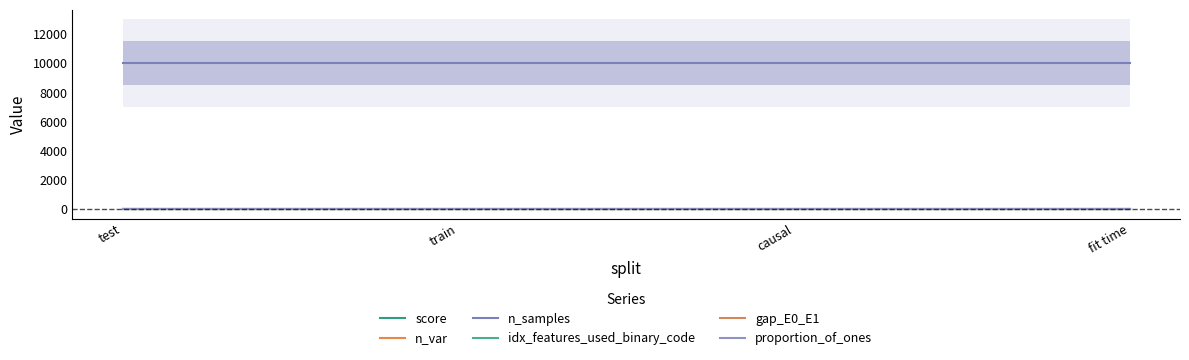

Reading right to left, transcribe all the data shown in this chart.

score: 0.3	0.0	0.5	0.5
n_var: 3.0	3.0	3.0	3.0
n_samples: 10000.0	10000.0	10000.0	10000.0
idx_features_used_binary_code: 0.0	0.0	0.0	0.0
gap_E0_E1: 0.2	0.2	0.2	0.2
proportion_of_ones: 0.6	0.6	0.6	0.6